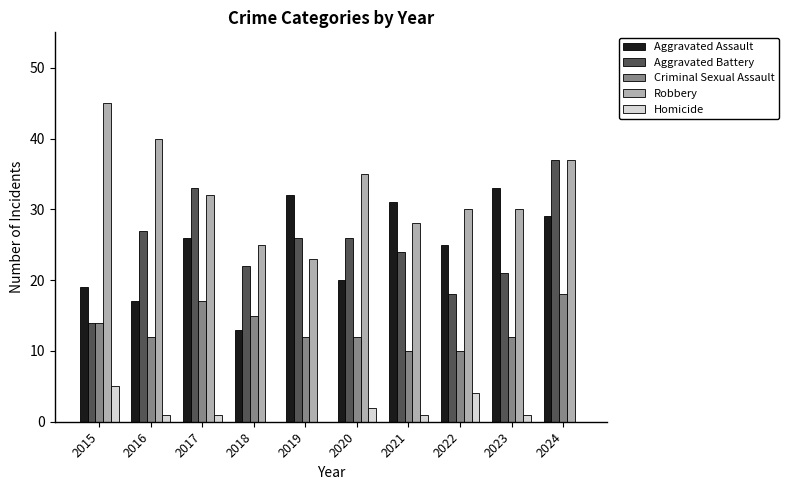

What is the total value across all series at 2019?

93